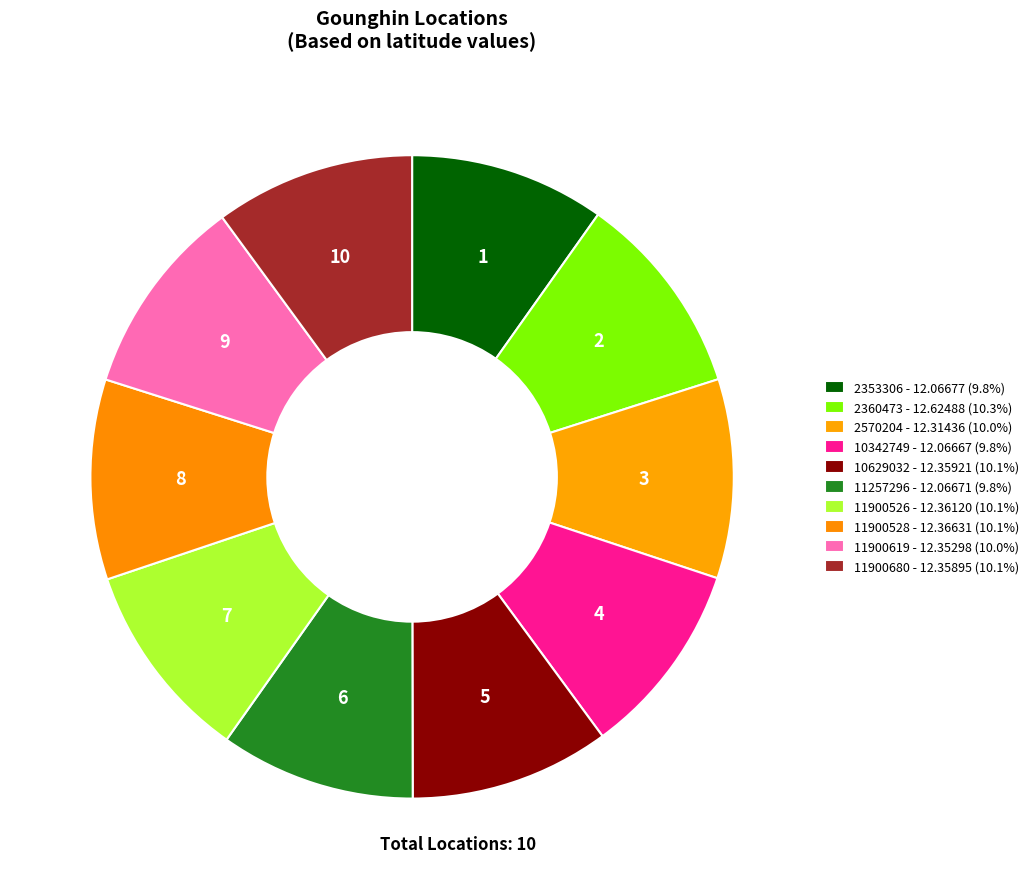

How many segments does this pie chart have?

10